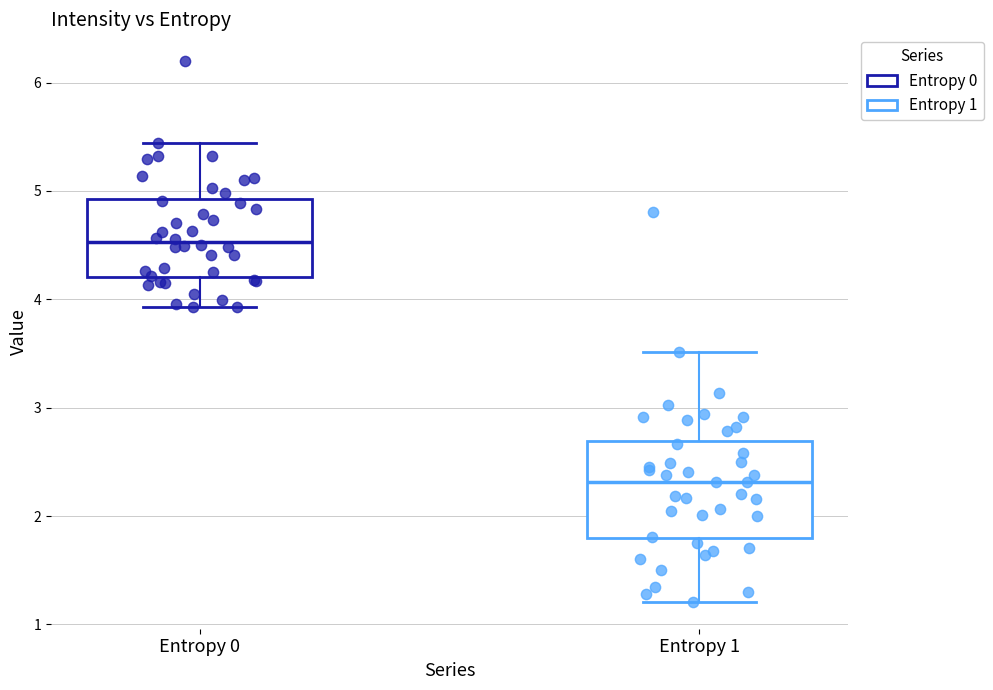

Reading left to right, read every box against the y-axis: the position of its median line, the range the box covers, and the ends of its whiskers. The values are not printed on the chart, so give them approximately, as read against the axis.

Entropy 0: median 4.5, box 4.2 to 4.9, whiskers 3.9 to 5.4
Entropy 1: median 2.3, box 1.8 to 2.7, whiskers 1.2 to 3.5